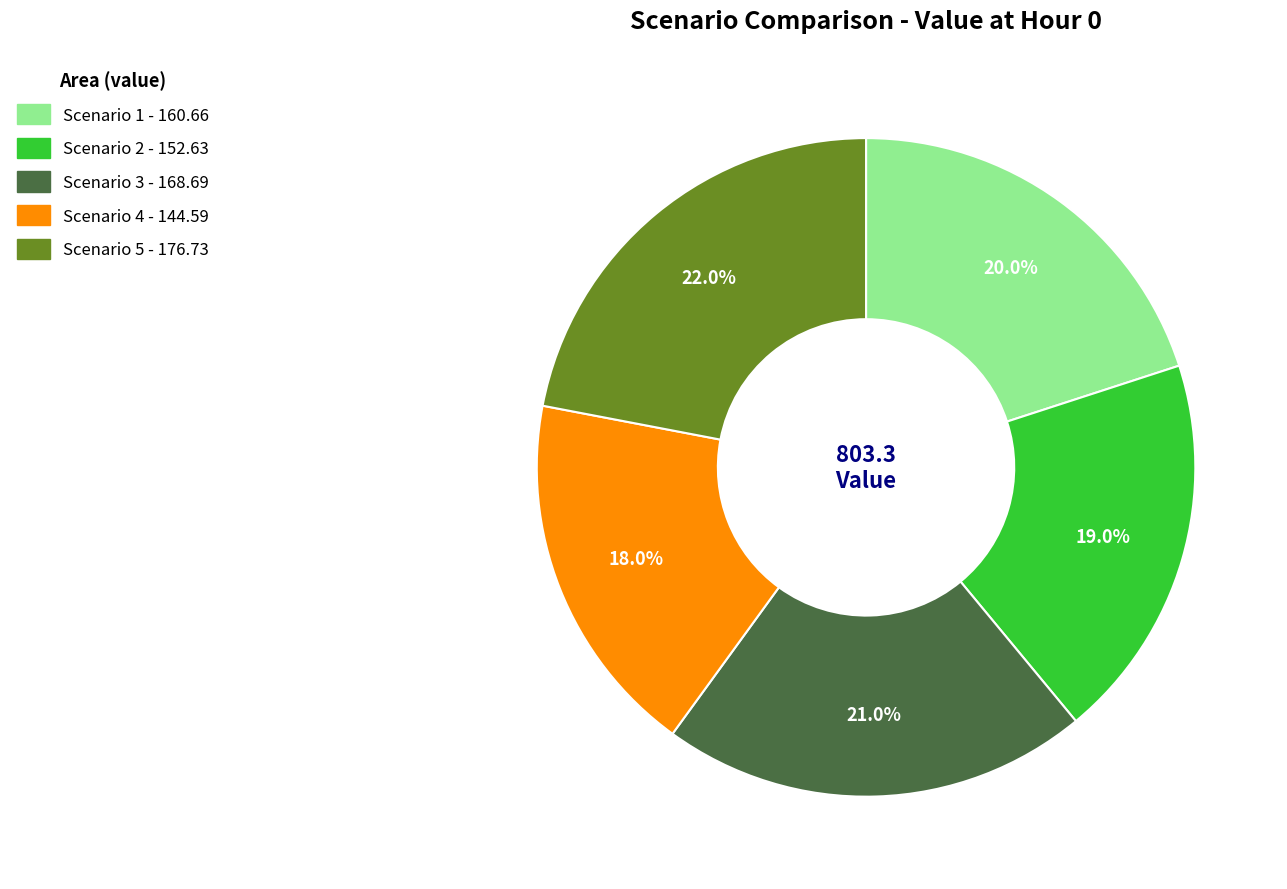

Do Scenario 2 and Scenario 4 together represent more than half of the pie?

No